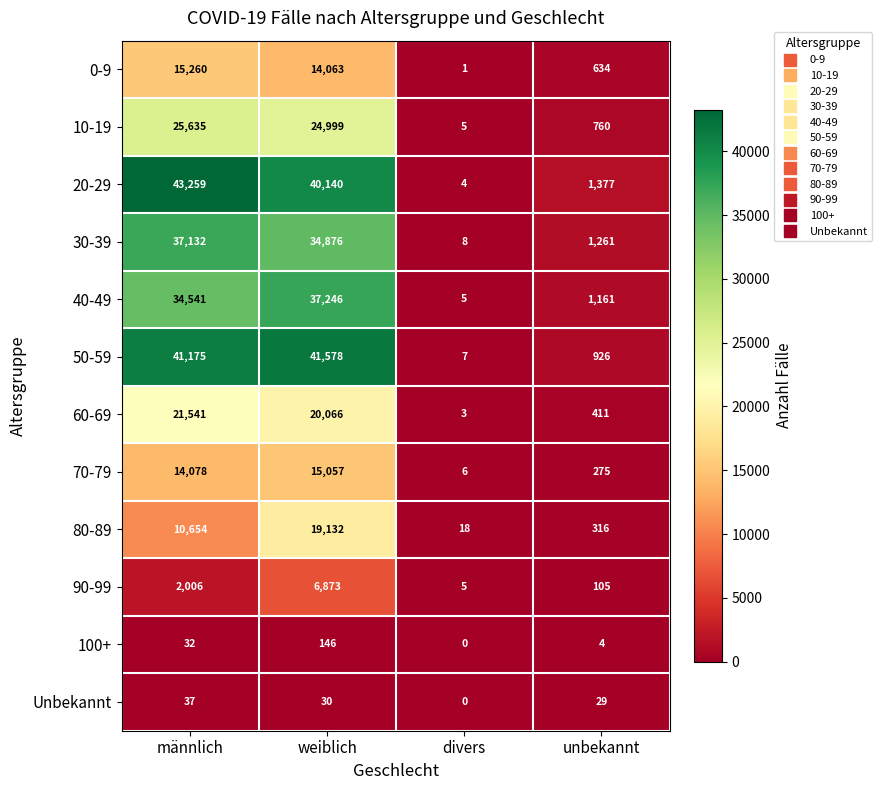

What is the difference between the maximum and minimum values in the 20-29 series?

43255